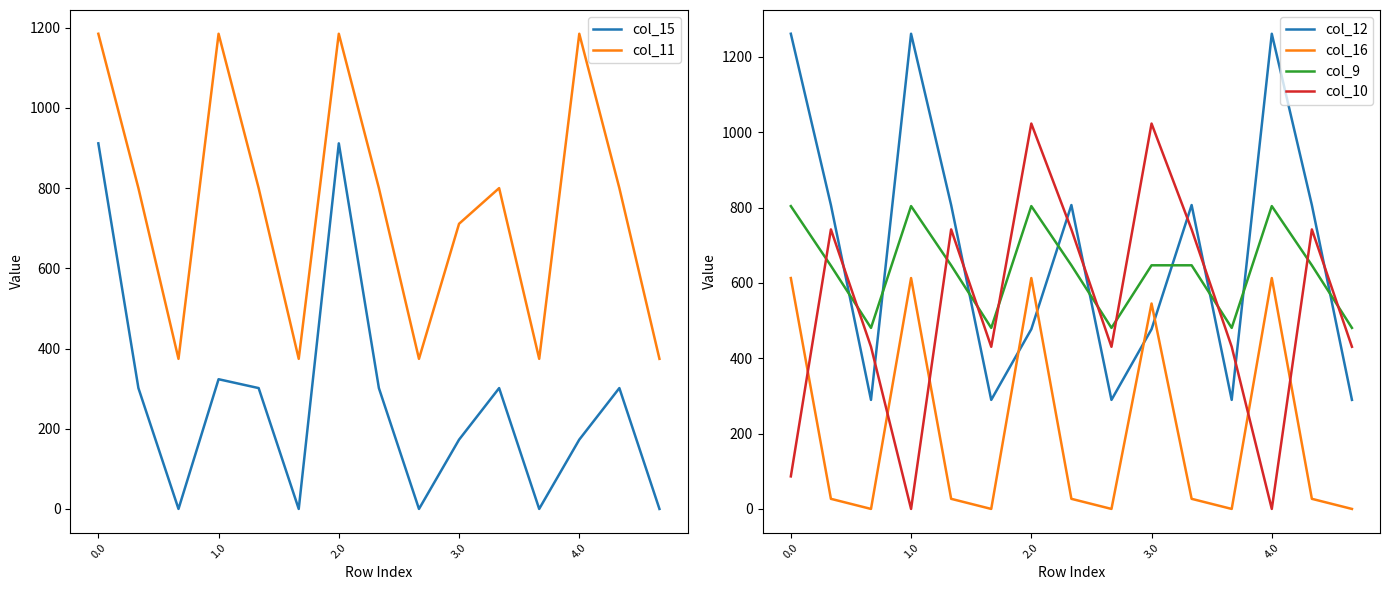

List the series in order of their peak value, lowest first.

col_16, col_9, col_15, col_10, col_11, col_12